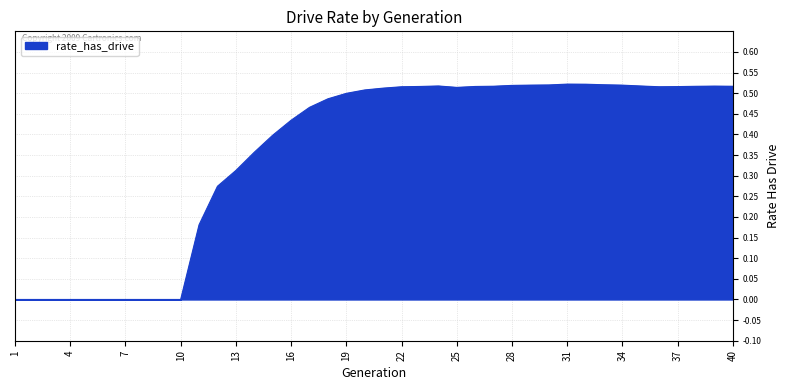

Reading left to right, list all the values displayed in this chart.

1=0.0	2=0.0	3=0.0	4=0.0	5=0.0	6=0.0	7=0.0	8=0.0	9=0.0	10=0.0	11=0.2	12=0.3	13=0.3	14=0.4	15=0.4	16=0.4	17=0.5	18=0.5	19=0.5	20=0.5	21=0.5	22=0.5	23=0.5	24=0.5	25=0.5	26=0.5	27=0.5	28=0.5	29=0.5	30=0.5	31=0.5	32=0.5	33=0.5	34=0.5	35=0.5	36=0.5	37=0.5	38=0.5	39=0.5	40=0.5